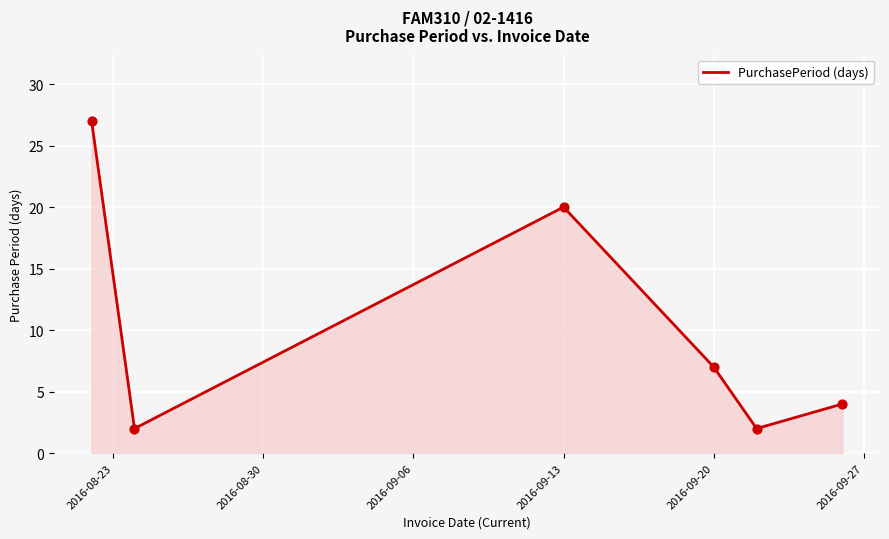

True or false: there are more than 1 points higher than both neighbors.

False